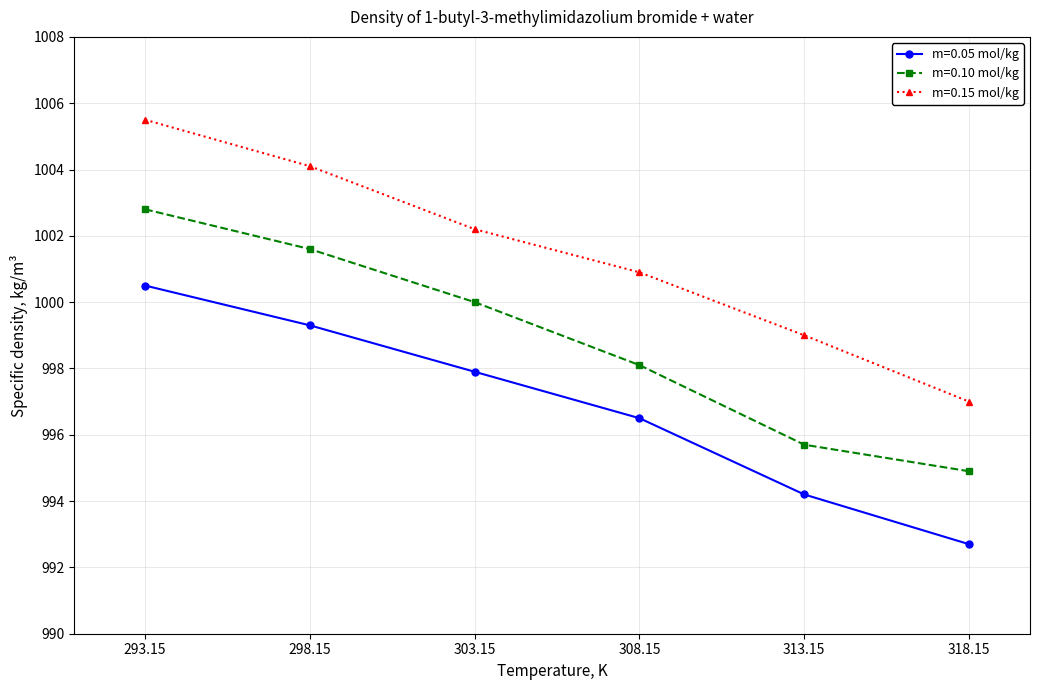

Reading left to right, what are all the values shown in this chart?

m=0.05 mol/kg: 293.15=1000.5	298.15=999.3	303.15=997.9	308.15=996.5	313.15=994.2	318.15=992.7
m=0.10 mol/kg: 293.15=1002.8	298.15=1001.6	303.15=1000.0	308.15=998.1	313.15=995.7	318.15=994.9
m=0.15 mol/kg: 293.15=1005.5	298.15=1004.1	303.15=1002.2	308.15=1000.9	313.15=999.0	318.15=997.0